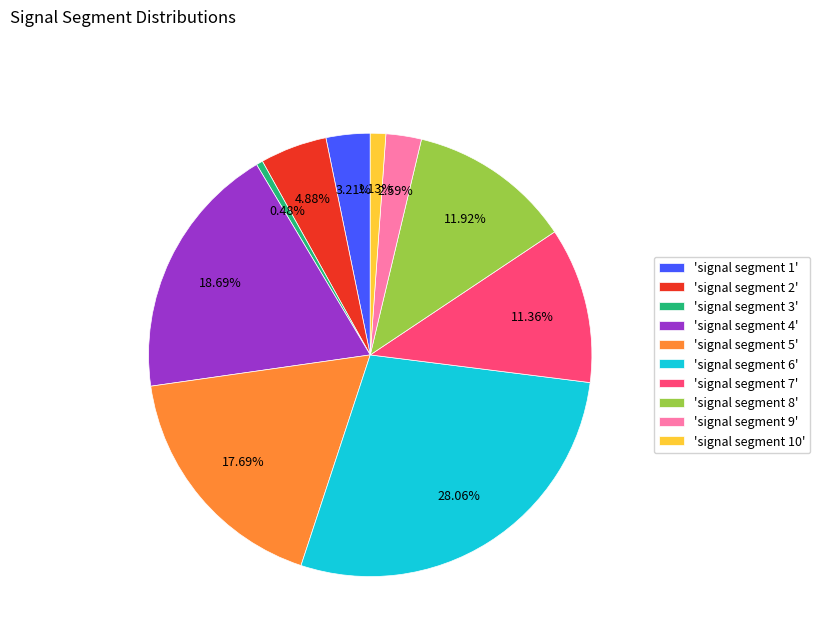

Between 'signal segment 8' and 'signal segment 7', which is larger?

'signal segment 8'